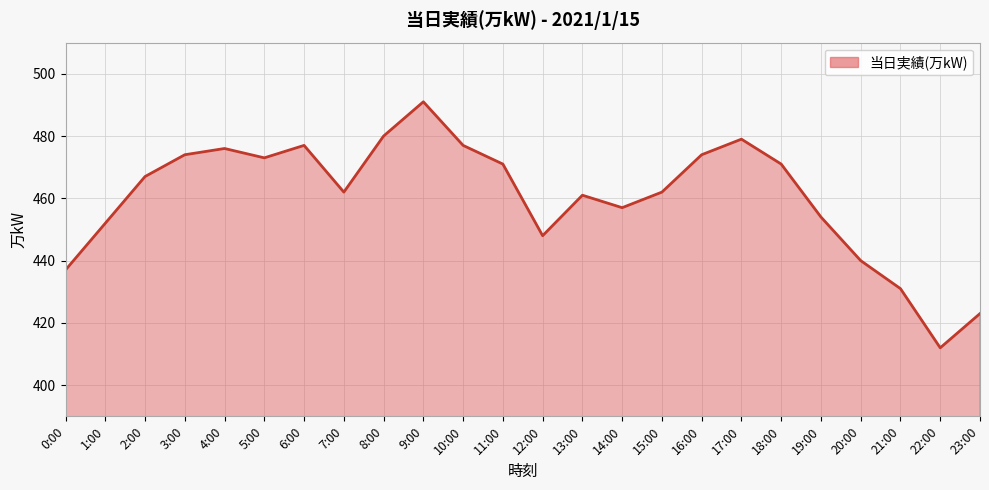

How many distinct data groups are displayed?

1